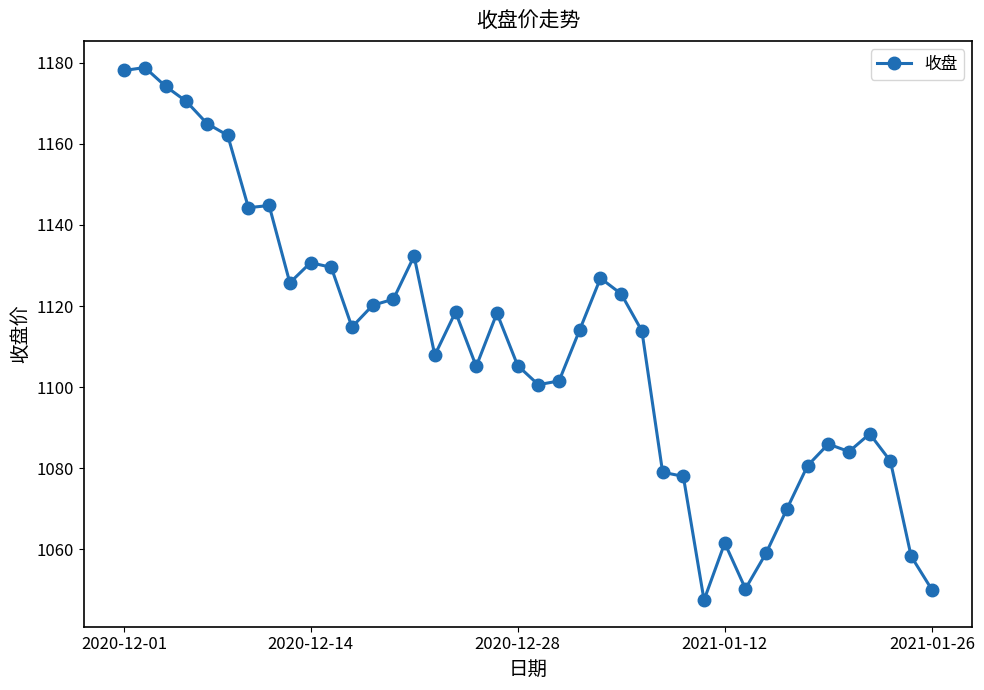

What is the value of the 40th point from the left?

1050.1